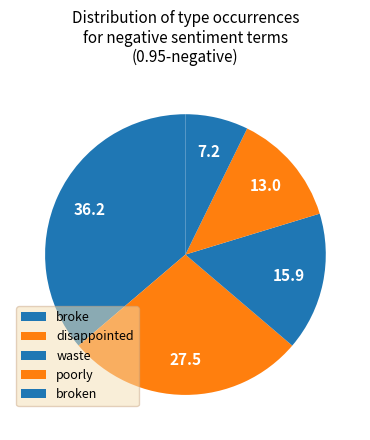

Count the number of slices in the pie.

5